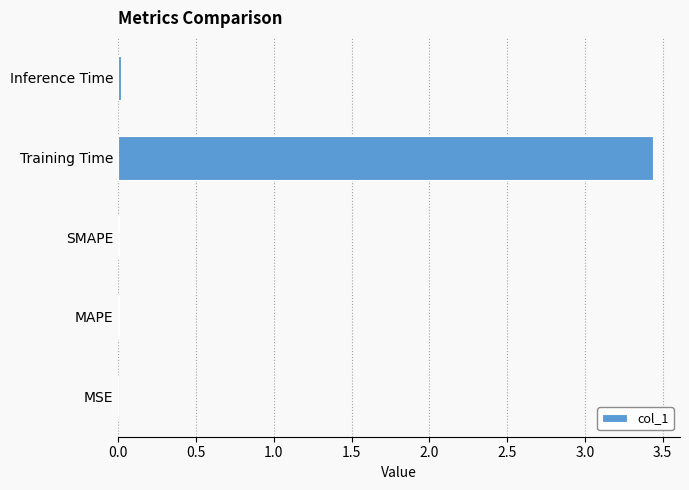

Does the chart contain stacked bars?

No